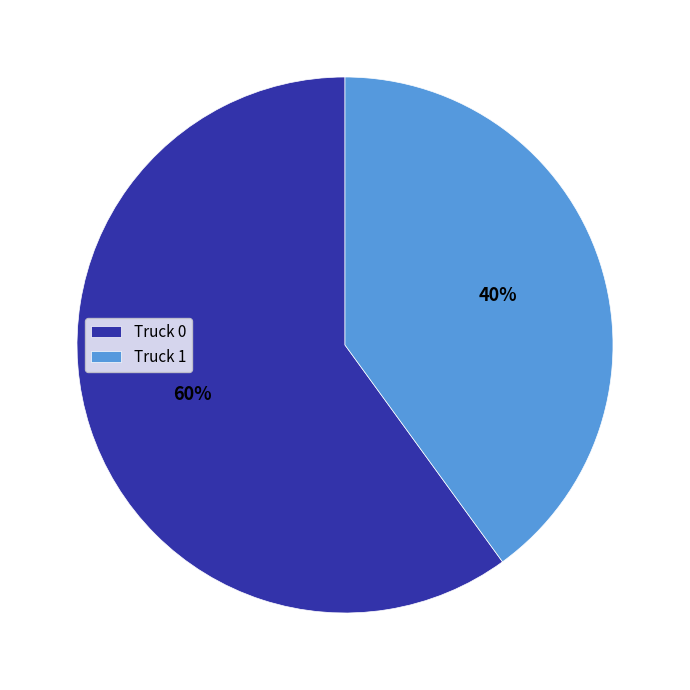

Approximately how many times larger is the value at Truck 1 compared to Truck 0?

0.7